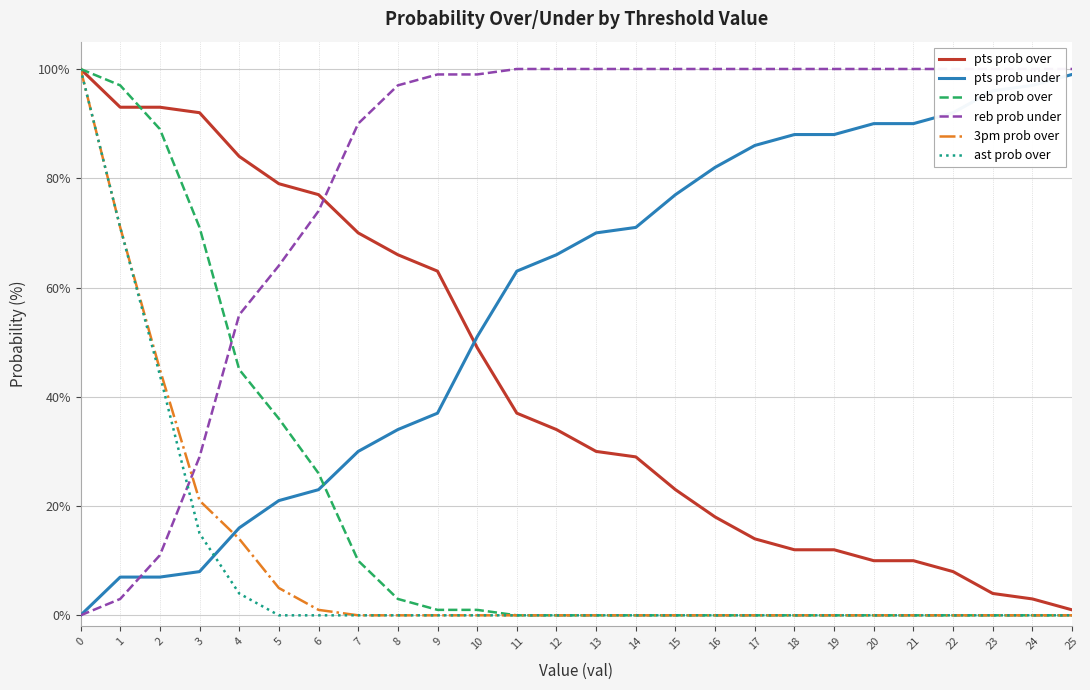

The reb prob under series shows 97 at 8. True or false?

True